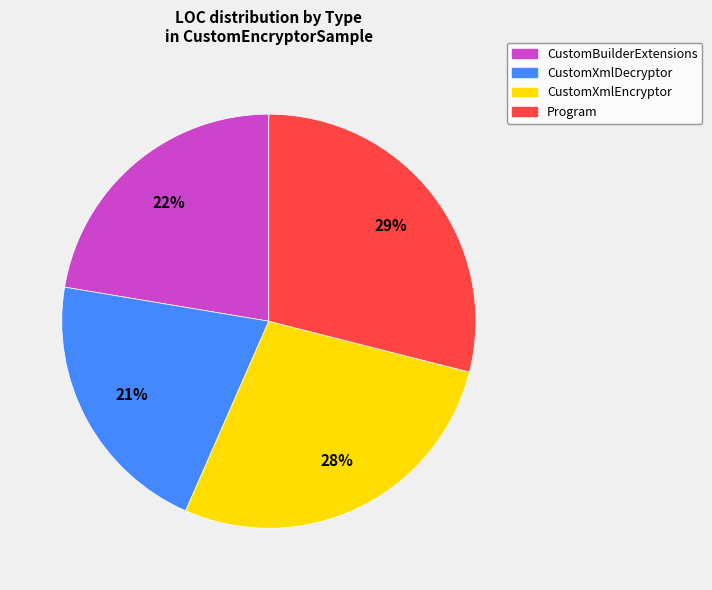

To the nearest percent, what is the average slice percentage?

25%